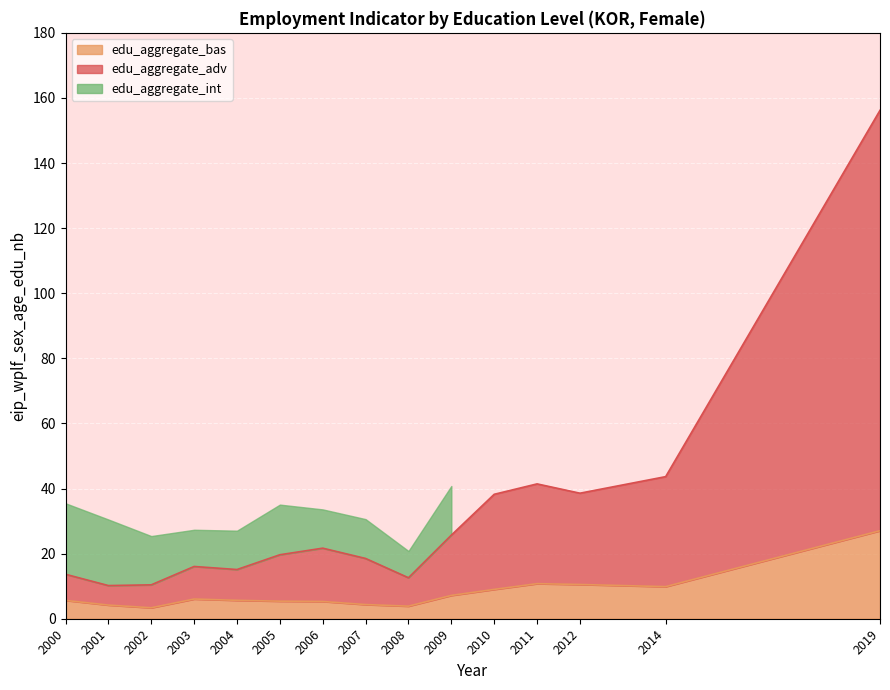

Is it true that edu_aggregate_bas equals 4.4 at 2007?

True